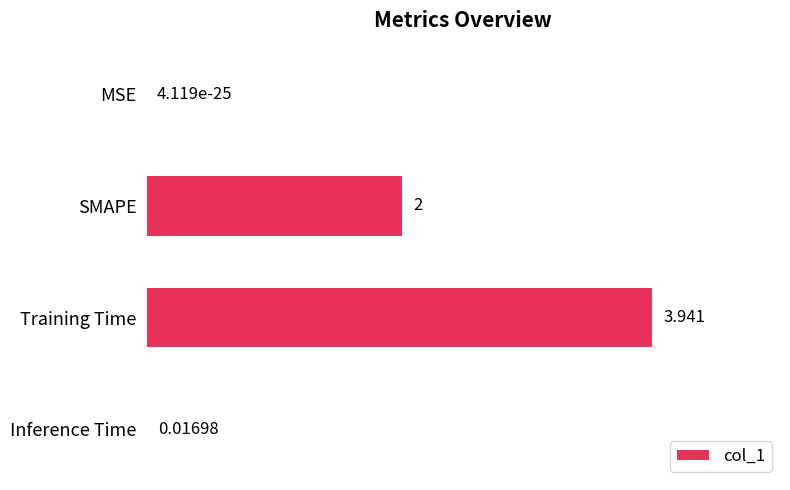

Which has a higher value, SMAPE or Inference Time?

SMAPE